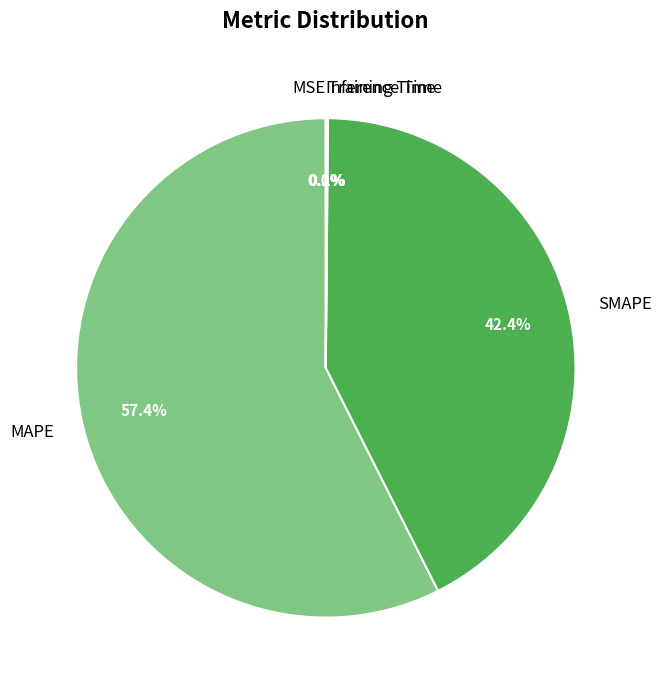

Which category accounts for the majority?

MAPE